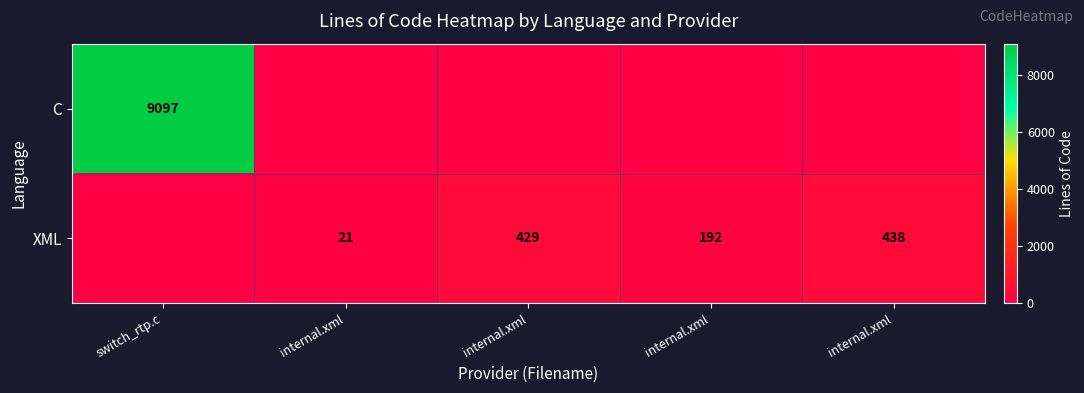

True or false: XML has a value of 225 at internal.xml.

False